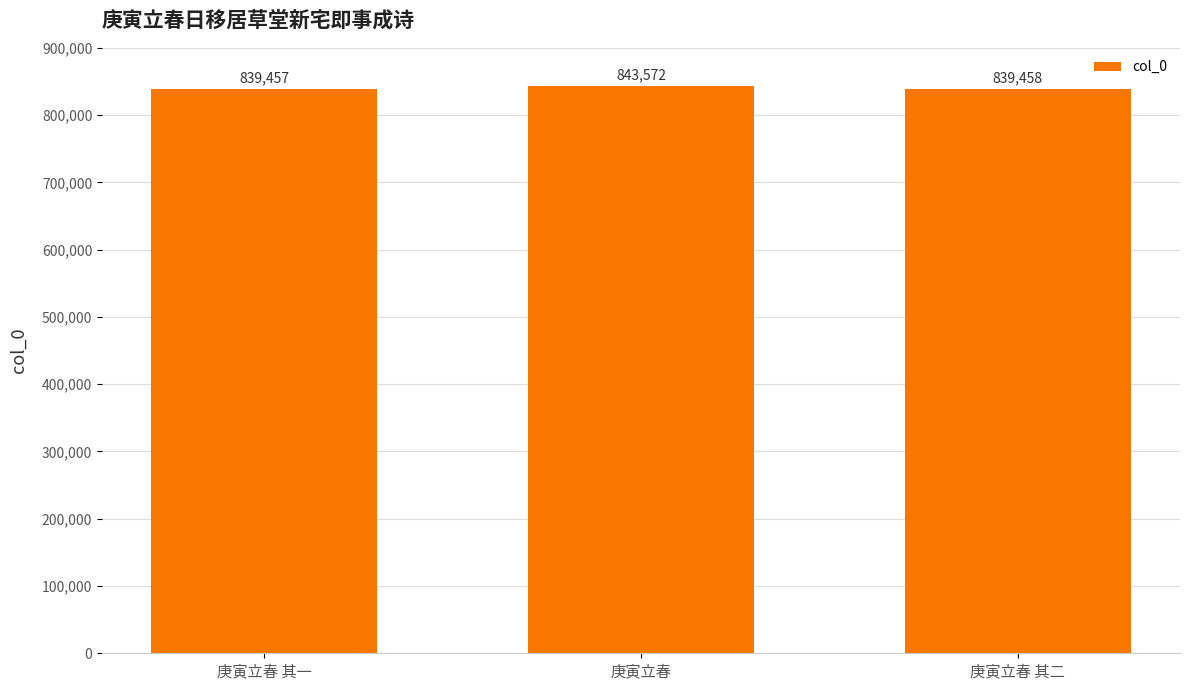

What is the smallest value displayed?

839457